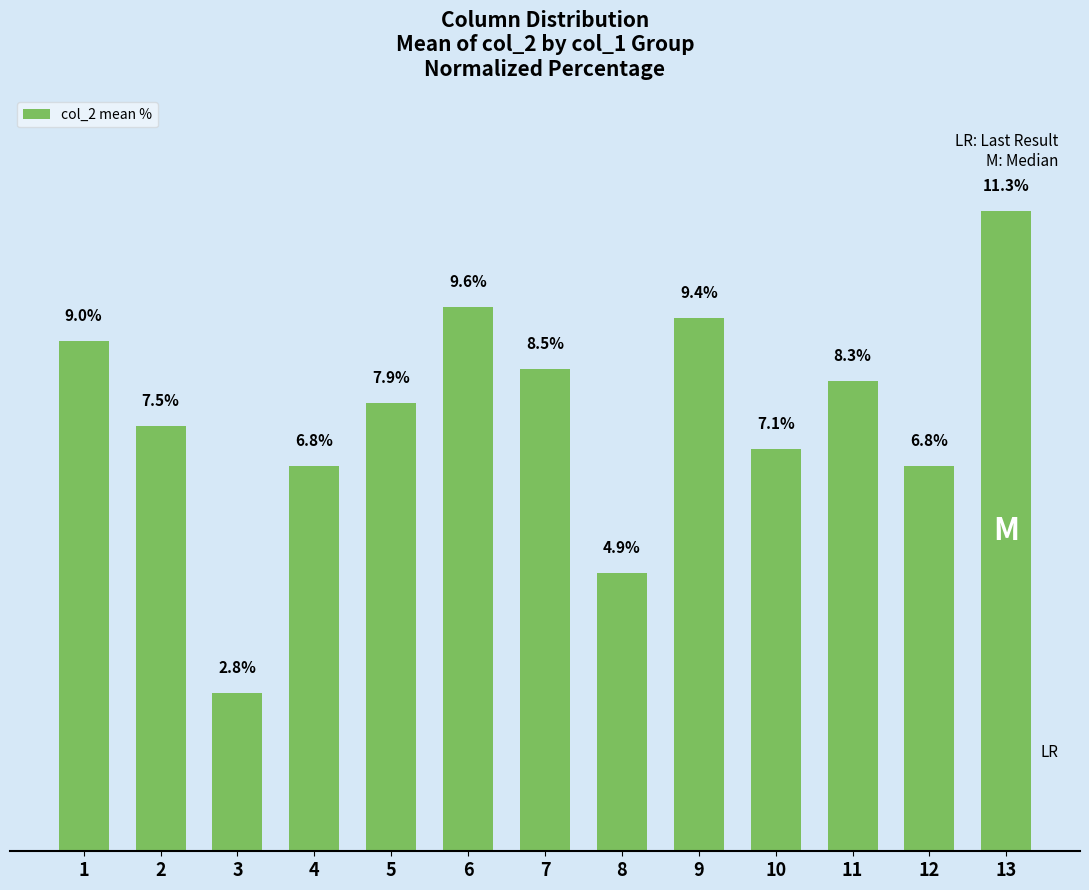

Reading left to right, what are all the values shown in this chart?

9.0	7.5	2.8	6.8	7.9	9.6	8.5	4.9	9.4	7.1	8.3	6.8	11.3